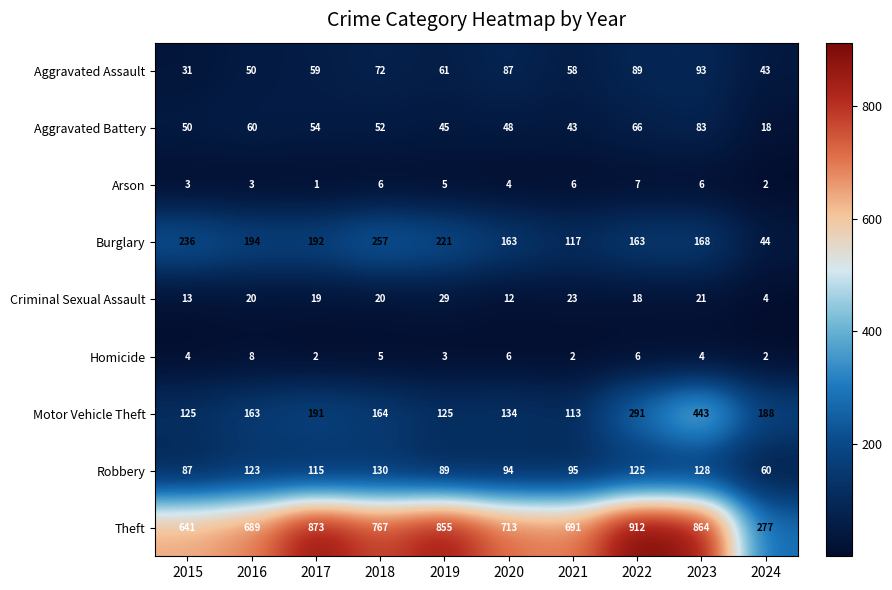

Between 2018 and 2019, which series saw the biggest shift?

Theft